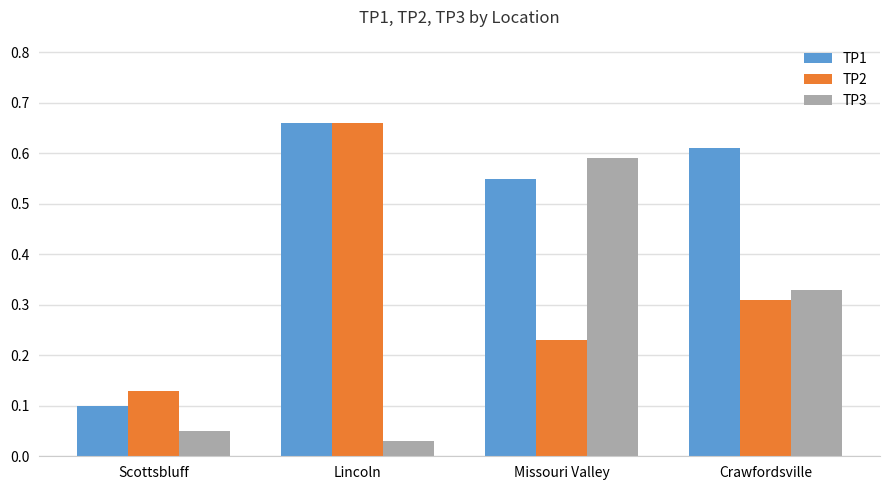

The value of TP2 at Scottsbluff is 0.1. True or false?

True